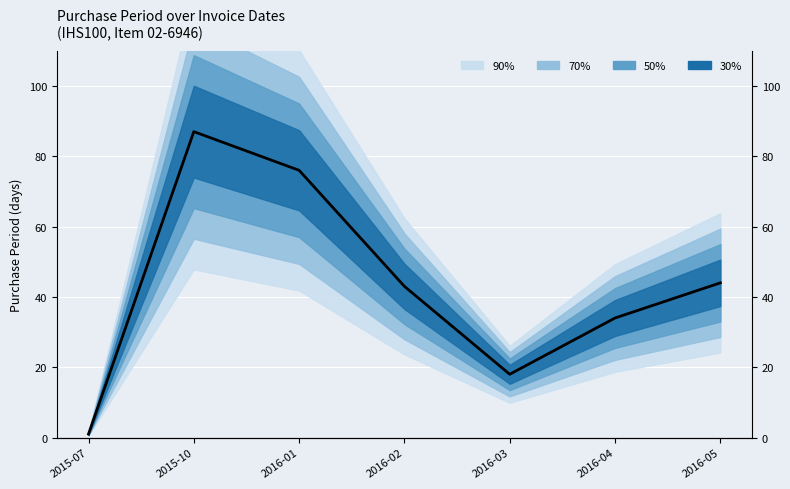

Reading left to right, what are all the values shown in this chart?

1	87	76	43	18	34	44